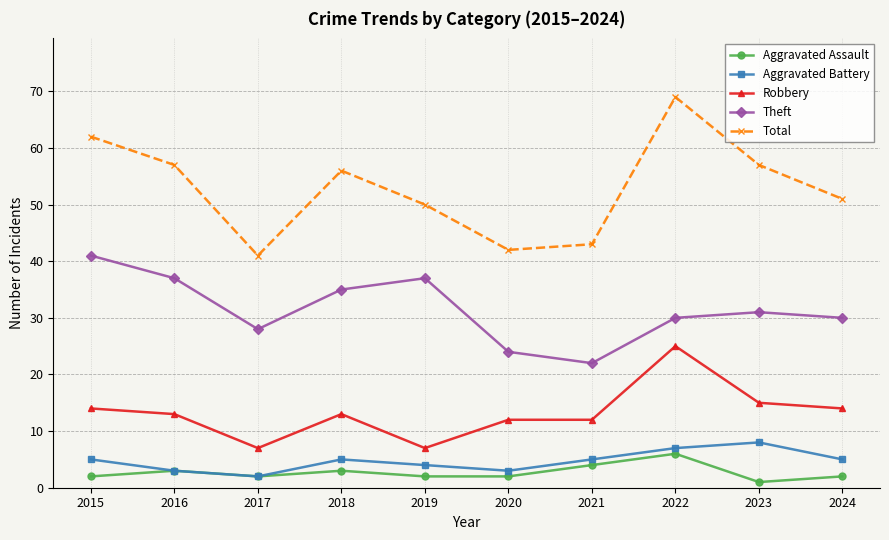

The Aggravated Battery series shows 12 at 2022. True or false?

False